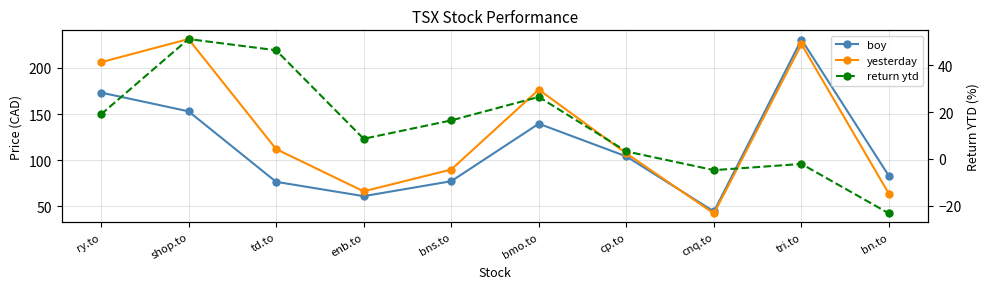

In yesterday, how many points are lower than both neighbors (excluding endpoints)?

2